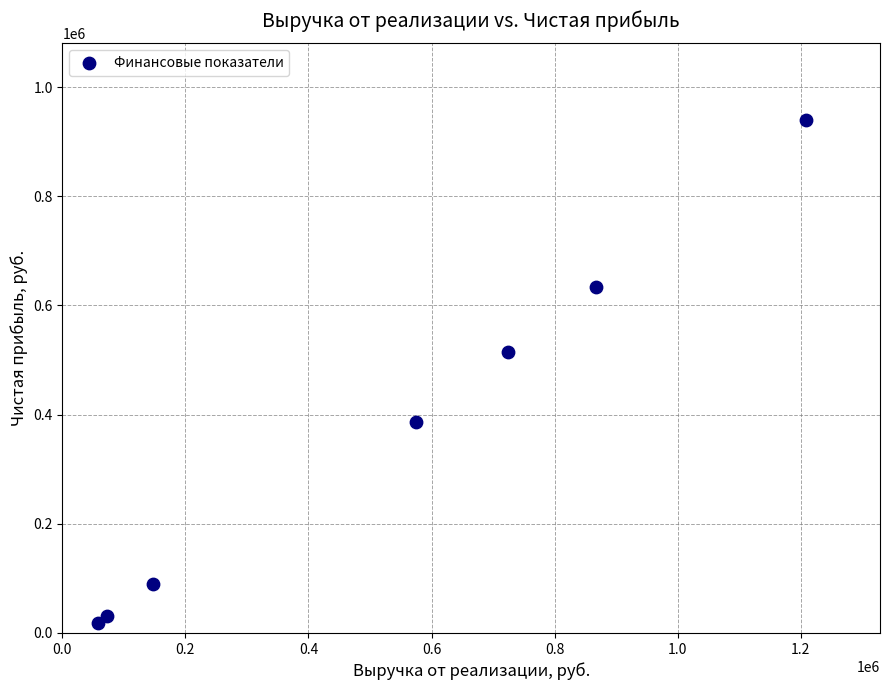

What Y value in the scatter plot is closest to 478755?

514238.0